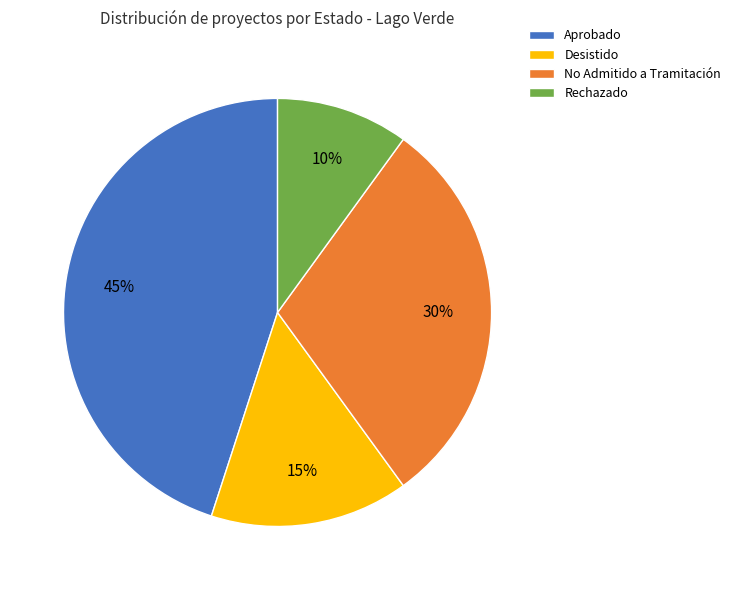

Rank the categories by value from highest to lowest.

Aprobado, No Admitido a Tramitación, Desistido, Rechazado